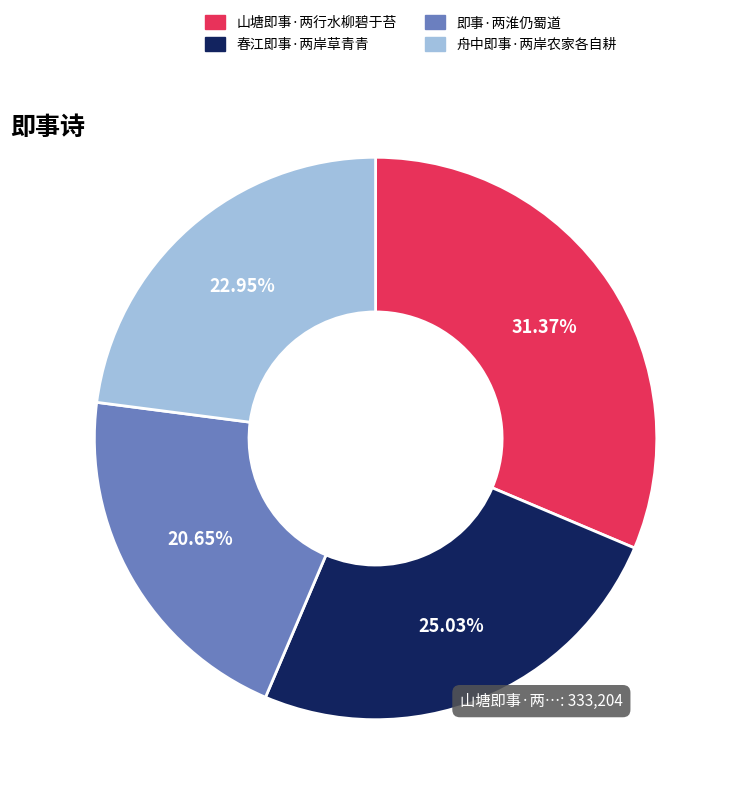

Between 即事·两淮仍蜀道 and 山塘即事·两行水柳碧于苔, which is larger?

山塘即事·两行水柳碧于苔